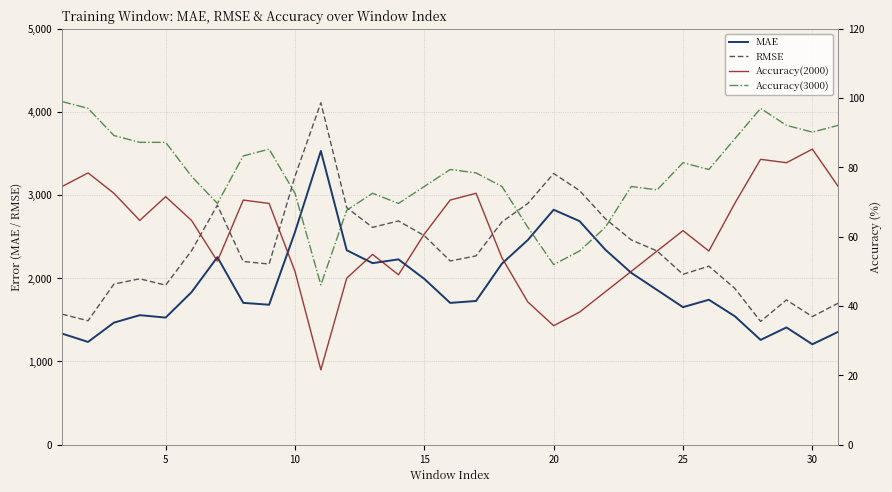

How many interior local valleys does the RMSE series have?

8